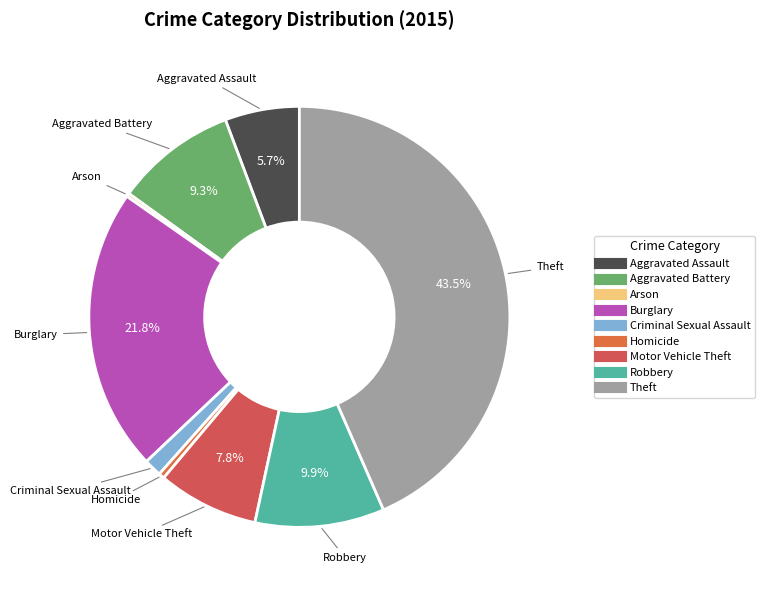

What percentage do Aggravated Assault and Aggravated Battery together represent?

15.0%